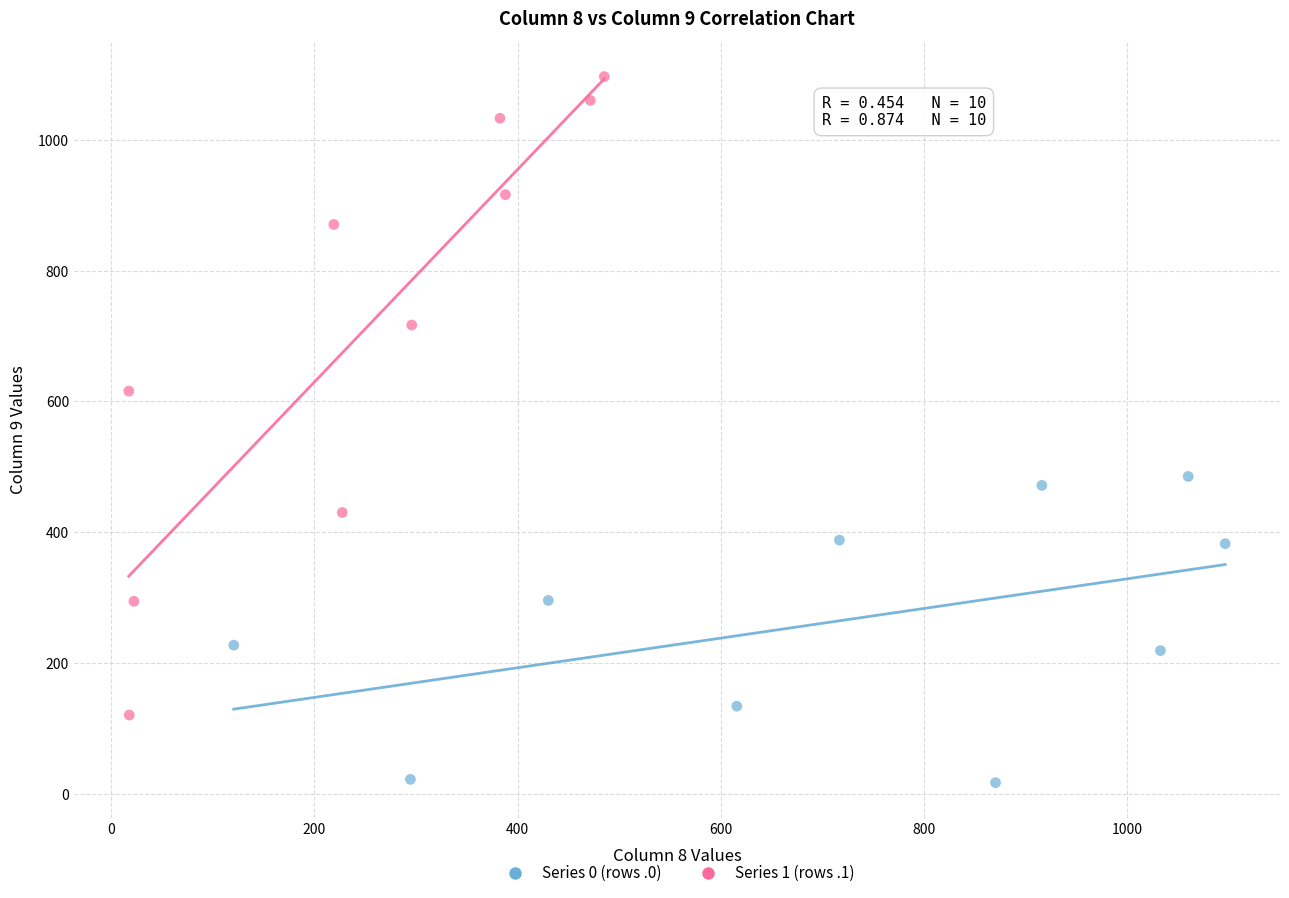

Which series has the widest spread of Y values?

Series 1 (rows .1)